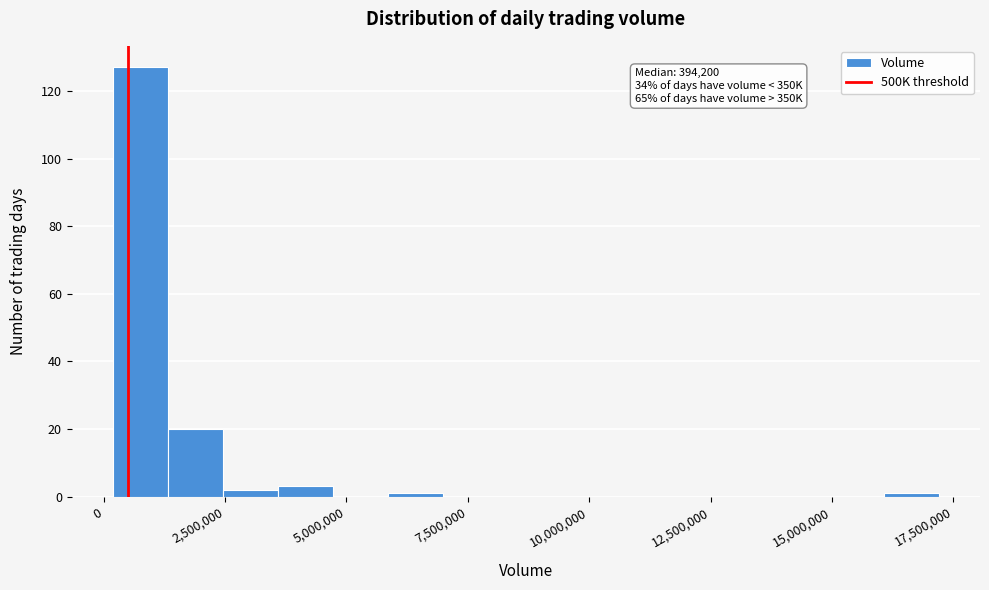

Read against the x-axis, roughly where is the centre of the tallest bar?

1000000